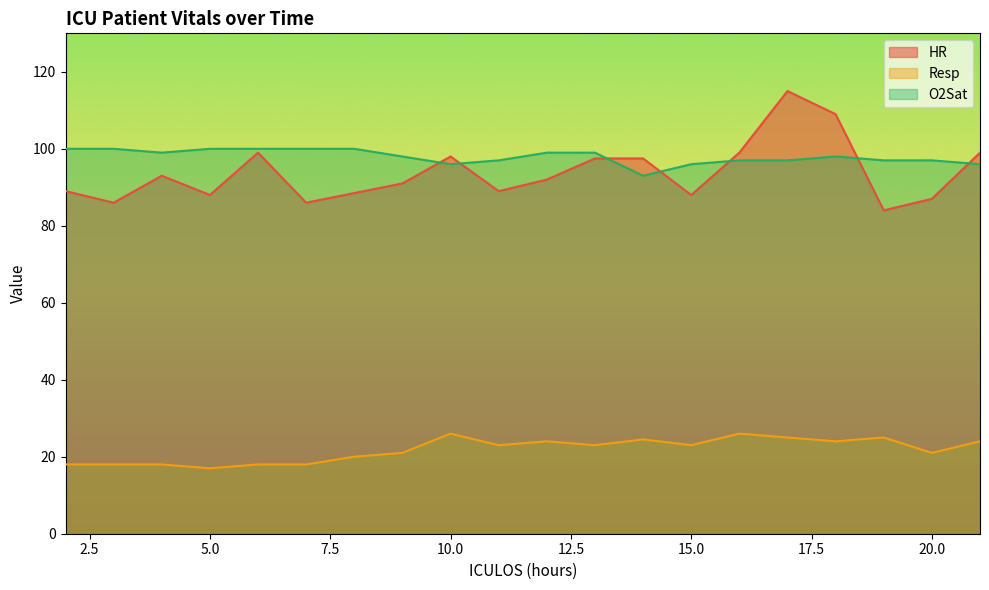

Reading left to right, what are all the values shown in this chart?

HR: 89.0	86.0	93.0	88.0	99.0	86.0	88.5	91.0	98.0	89.0	92.0	97.5	97.5	88.0	99.0	115.0	109.0	84.0	87.0	99.0
Resp: 18.0	18.0	18.0	17.0	18.0	18.0	20.0	21.0	26.0	23.0	24.0	23.0	24.5	23.0	26.0	25.0	24.0	25.0	21.0	24.0
O2Sat: 100.0	100.0	99.0	100.0	100.0	100.0	100.0	98.0	96.0	97.0	99.0	99.0	93.0	96.0	97.0	97.0	98.0	97.0	97.0	96.0